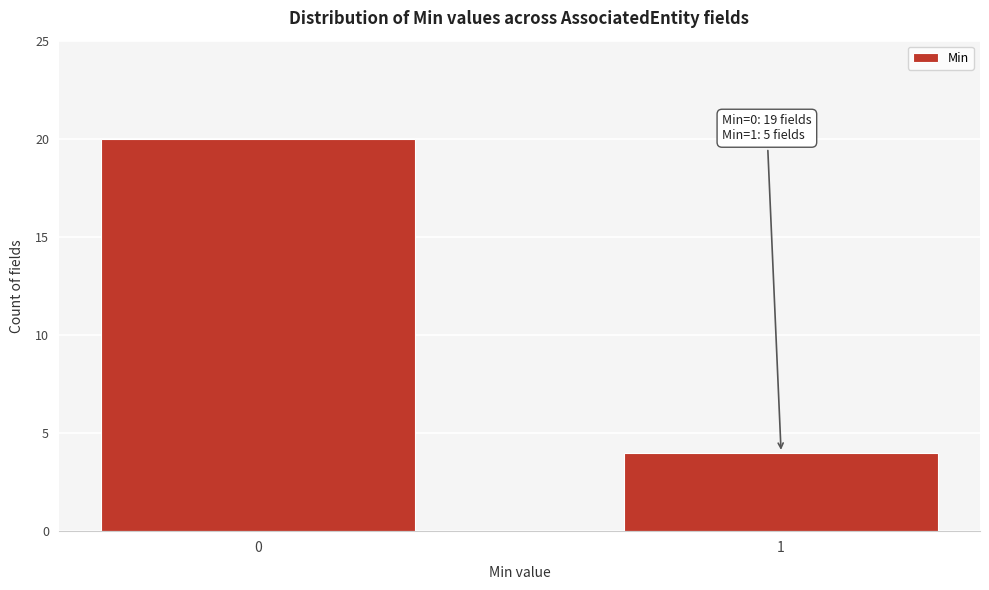

Reading left to right, transcribe all the data shown in this chart.

0=20	1=4